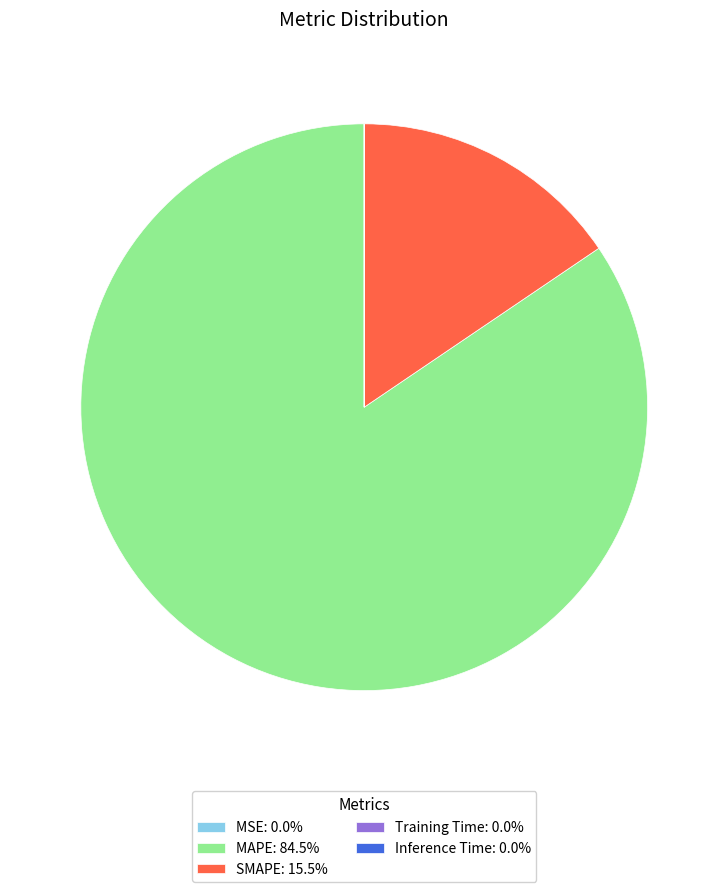

Do SMAPE: 15.5% and MAPE: 84.5% together represent more than half of the pie?

Yes